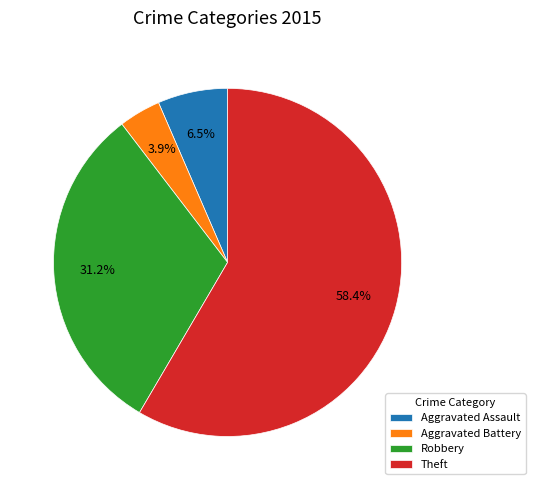

Count the number of slices in the pie.

4